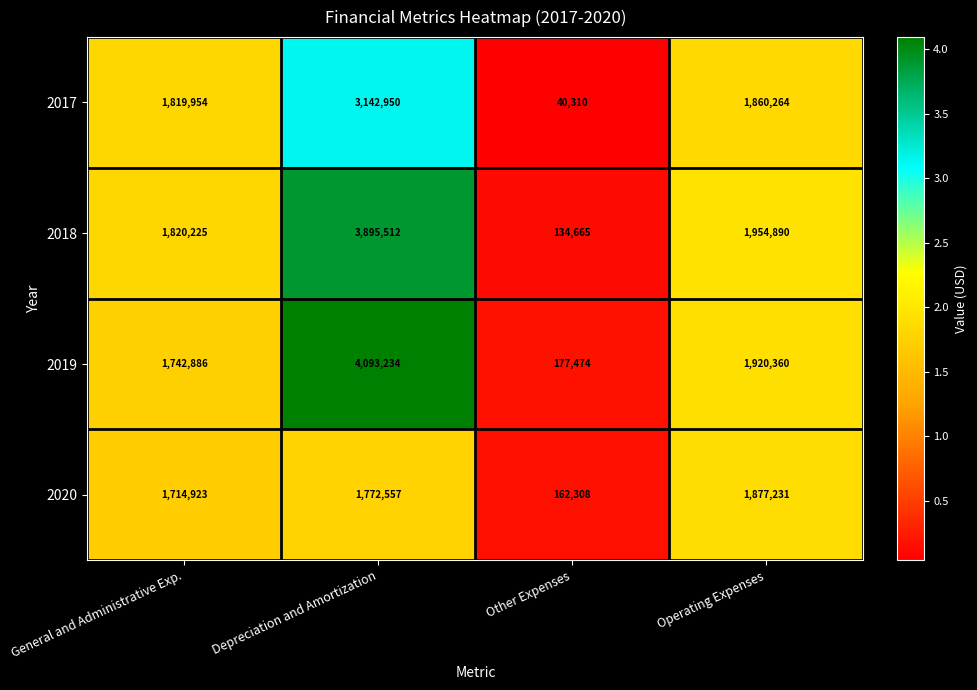

List the series in order of their peak value, lowest first.

2020, 2017, 2018, 2019